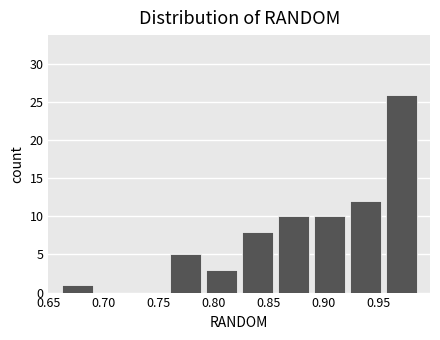

Reading left to right, list every bar in this chart as the range it spans on the x-axis followed by its height. Neither the bar edges nor the heights are printed on the chart, so give them approximately, as read against the axes.

0.660 to 0.690: 1
0.690 to 0.725: 0
0.725 to 0.760: 0
0.760 to 0.790: 5
0.790 to 0.825: 3
0.825 to 0.855: 8
0.855 to 0.890: 10
0.890 to 0.920: 10
0.920 to 0.955: 12
0.955 to 0.985: 26